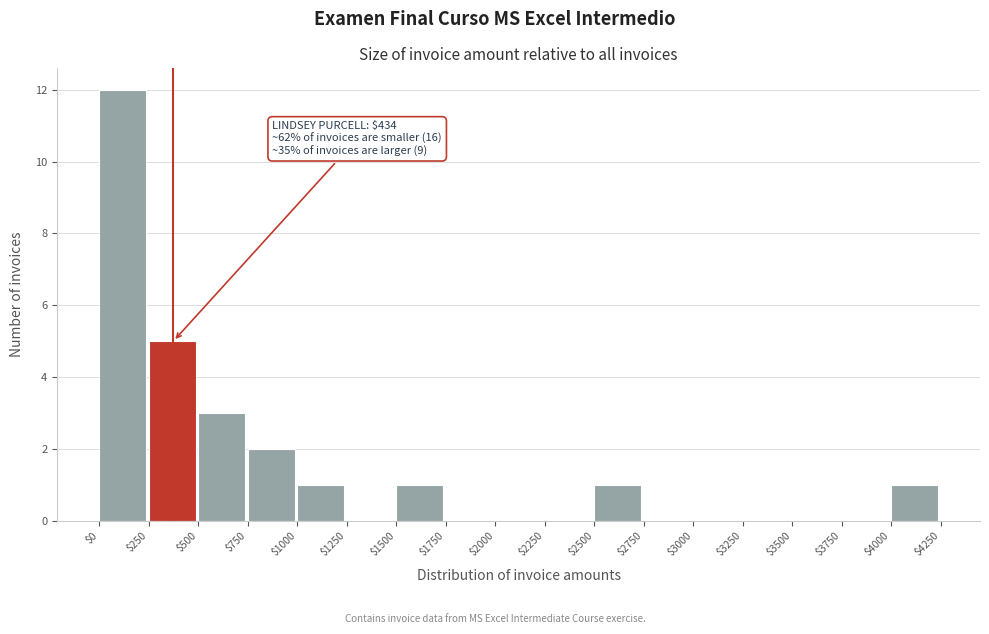

Over which range of the x-axis is the bar tallest?

$0 to $250